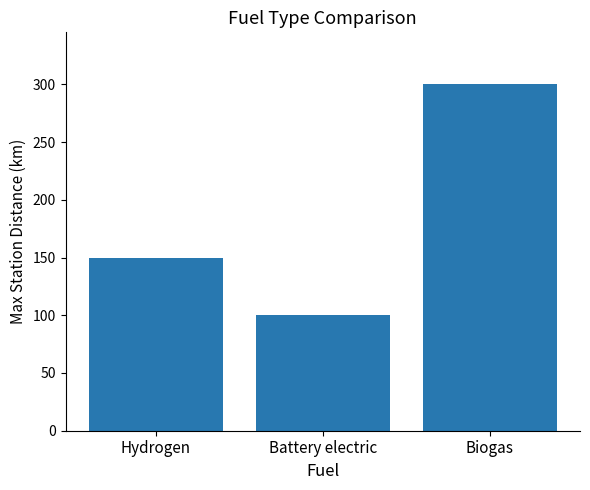

List the labels in order of value, largest first.

Biogas, Hydrogen, Battery electric